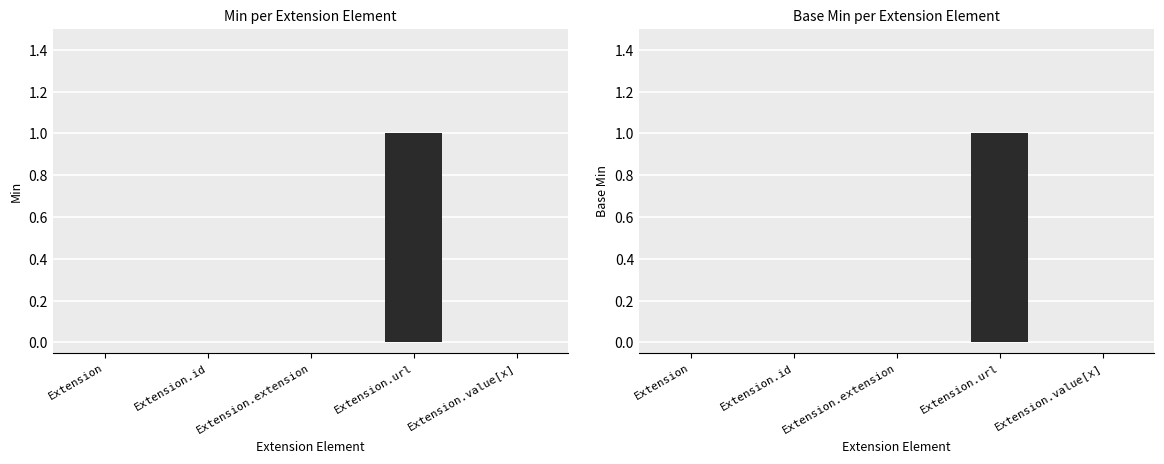

What is the total value across all series at Extension.url?

2